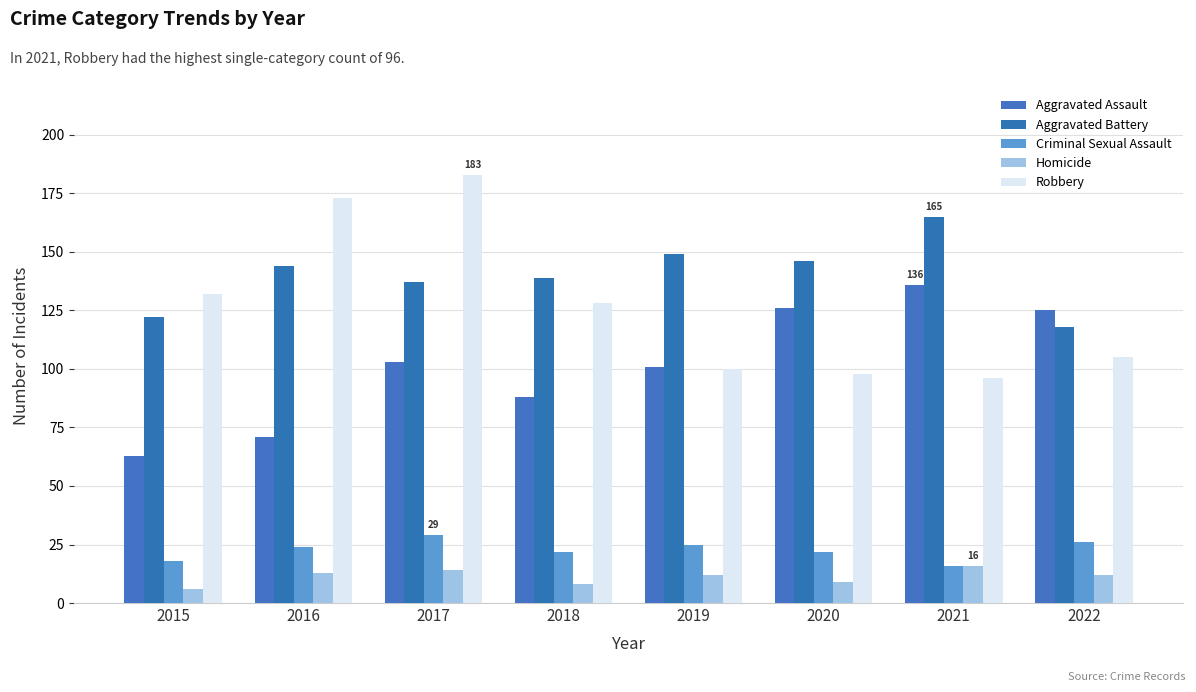

The Robbery series shows 183 at 2017. True or false?

True